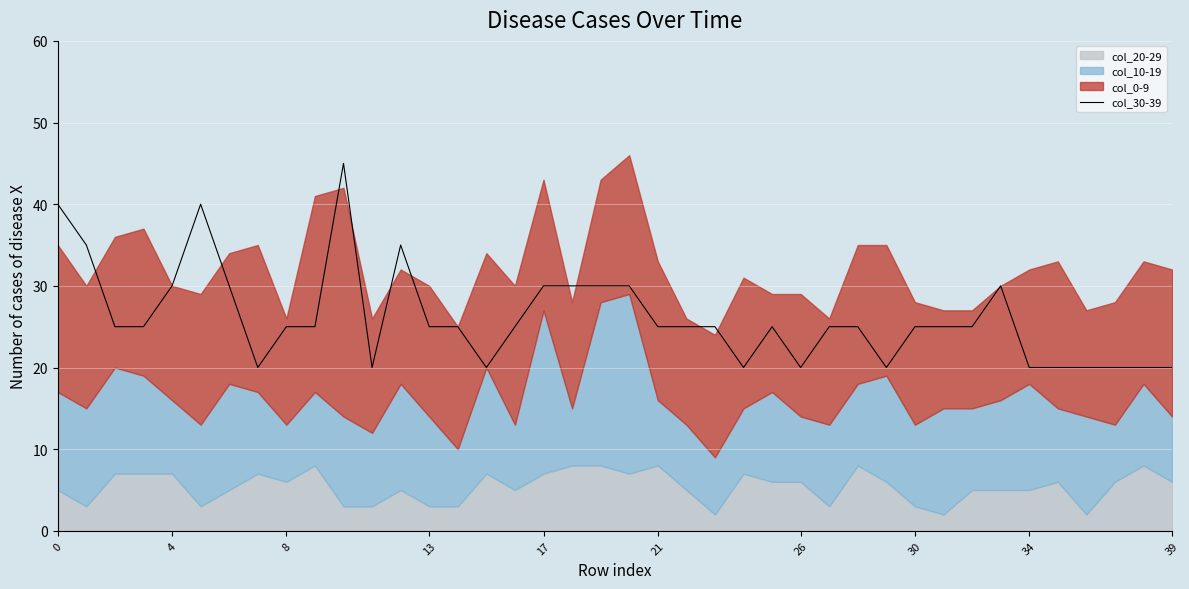

At which category does the chart reach its peak across all series?

10